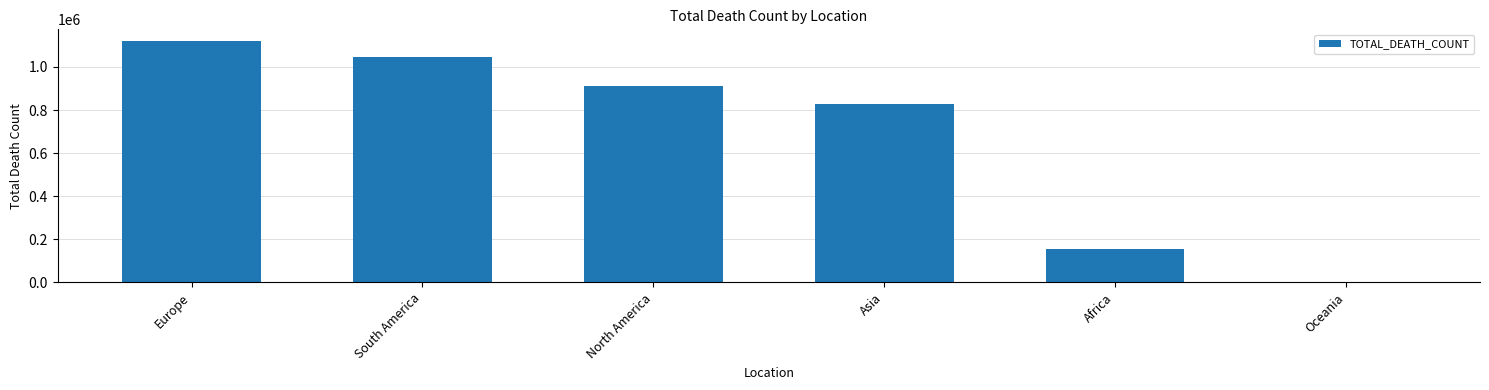

Are the bars horizontal?

No